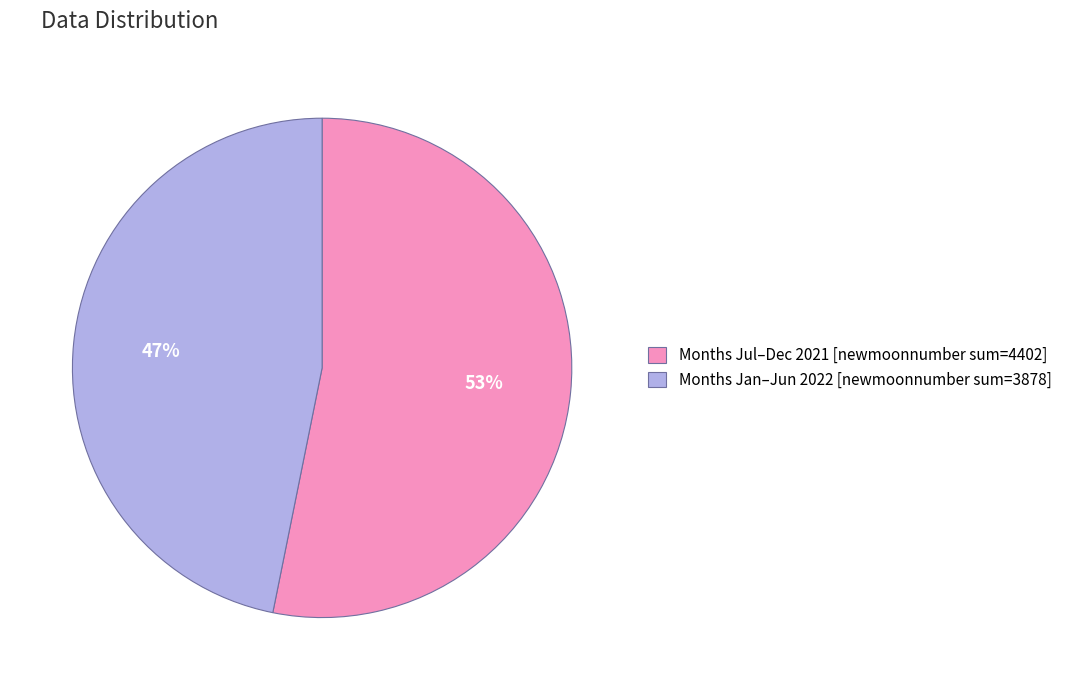

Is it true that Months Jan–Jun 2022 [newmoonnumber sum=3878] is 47% of the pie?

True